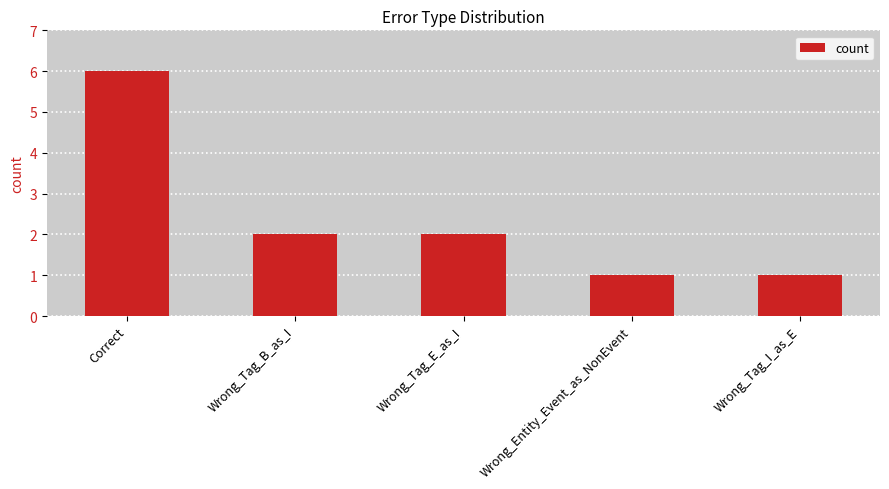

What is the change in value from Correct to Wrong_Tag_E_as_I?

-4